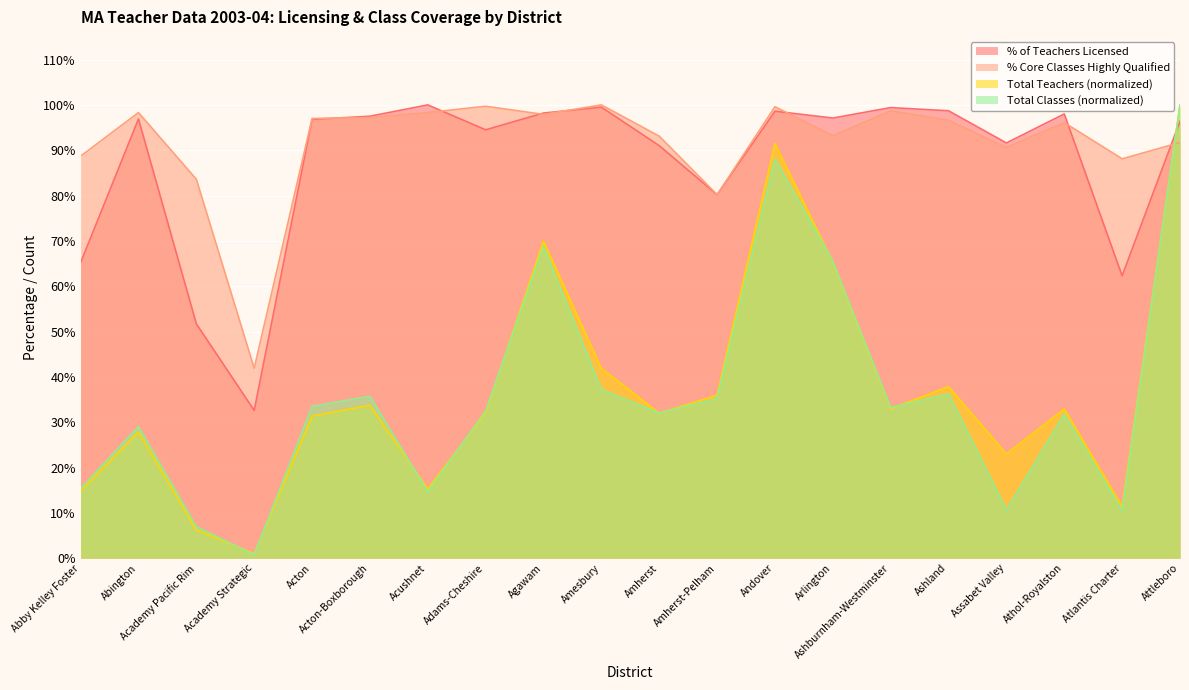

At which category does the chart reach its minimum across all series?

Academy Strategic